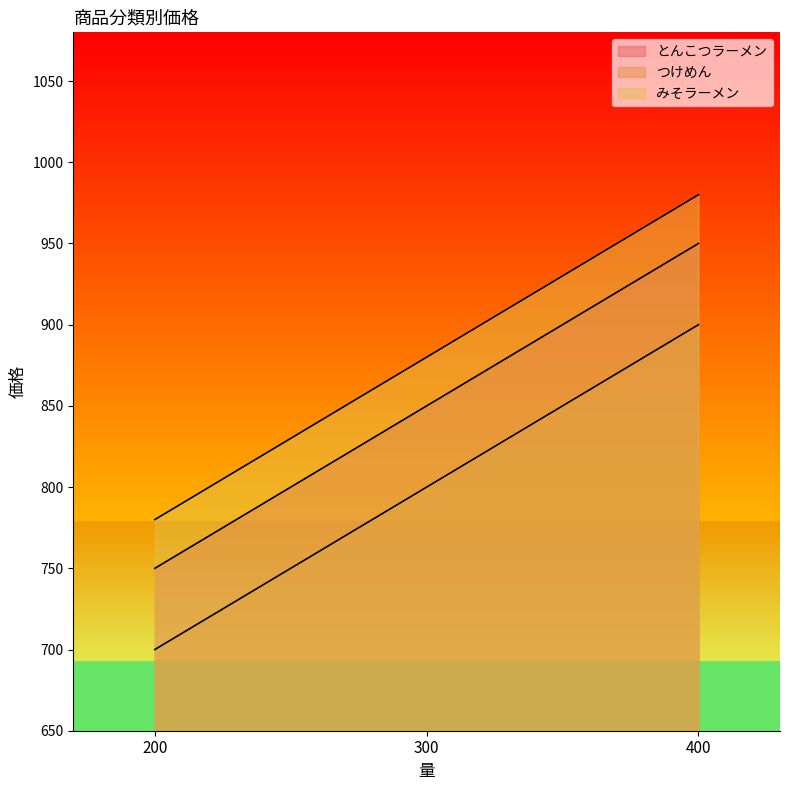

Rank the series by their maximum value, from highest to lowest.

みそラーメン, とんこつラーメン, つけめん